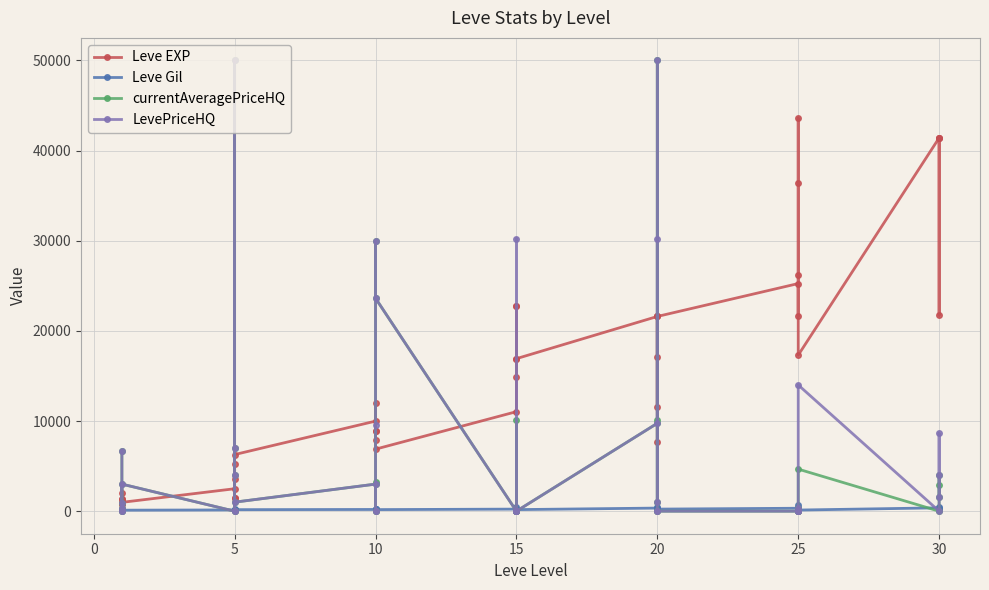

Count the number of categories in the chart.

40